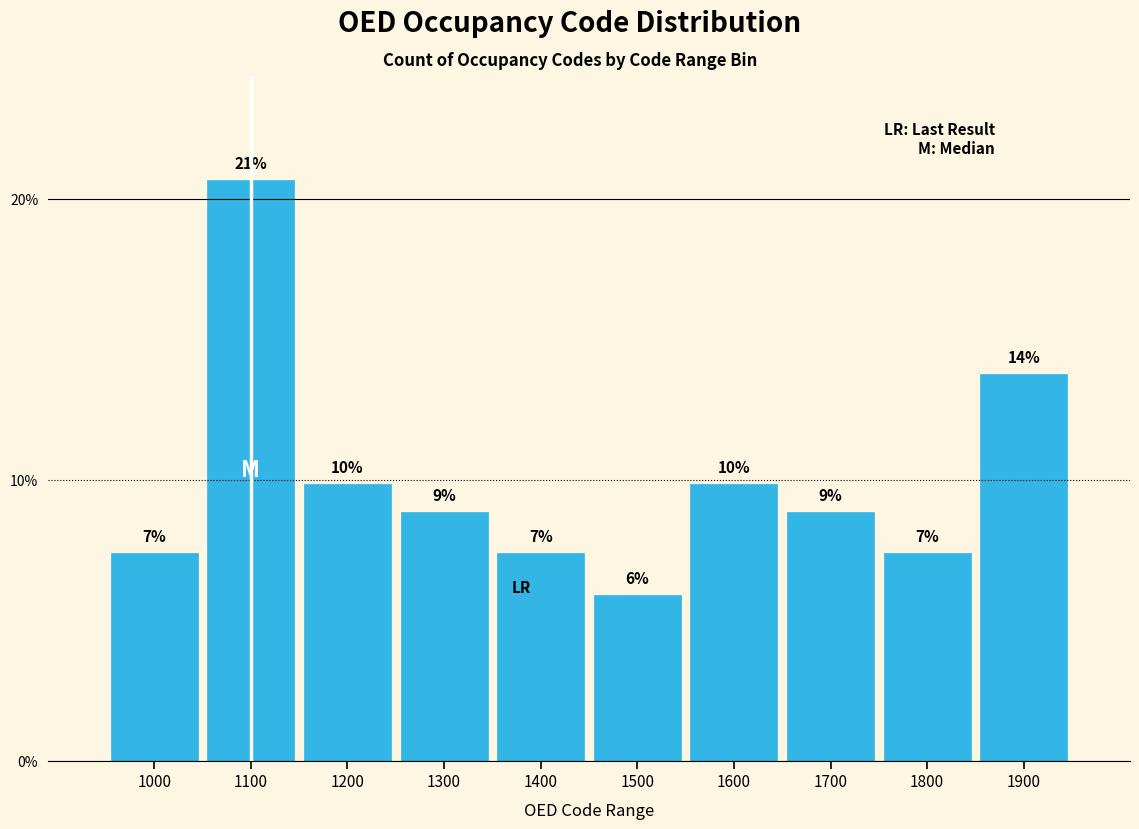

How many bars are there in total?

10